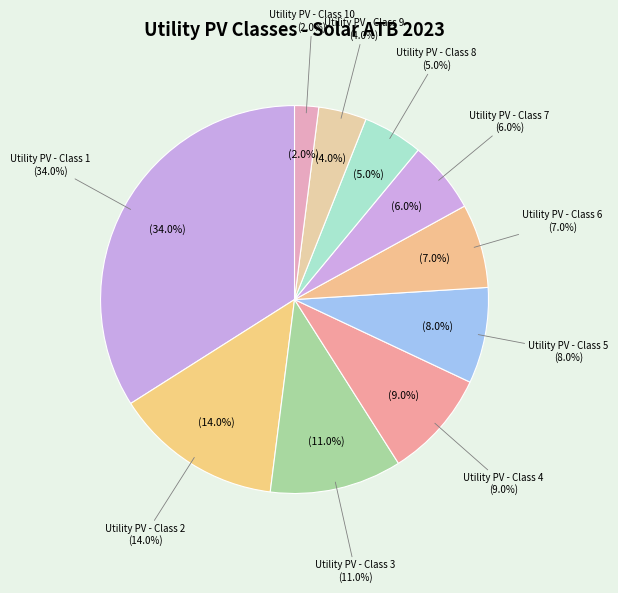

The Utility PV - Class 2 slice represents 1% of the pie. True or false?

False